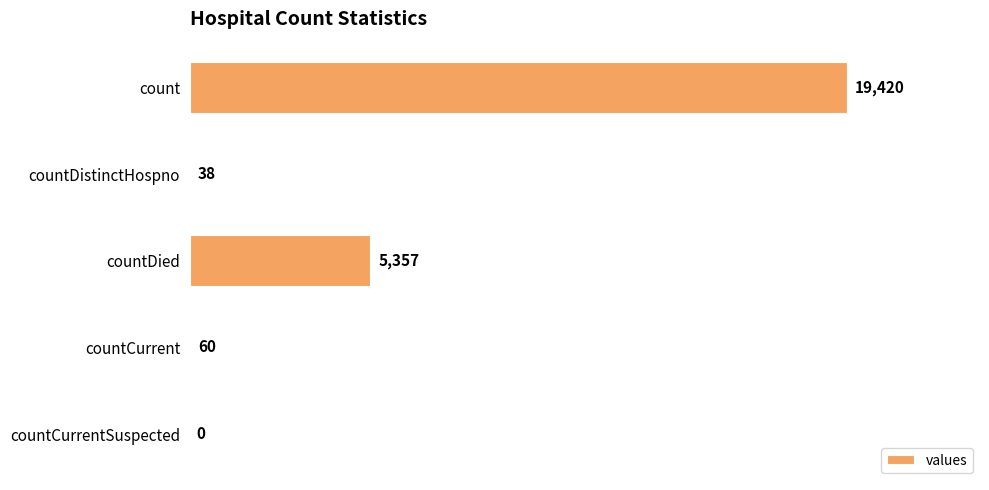

What is the sum of the values at countDied and countCurrent?

5417